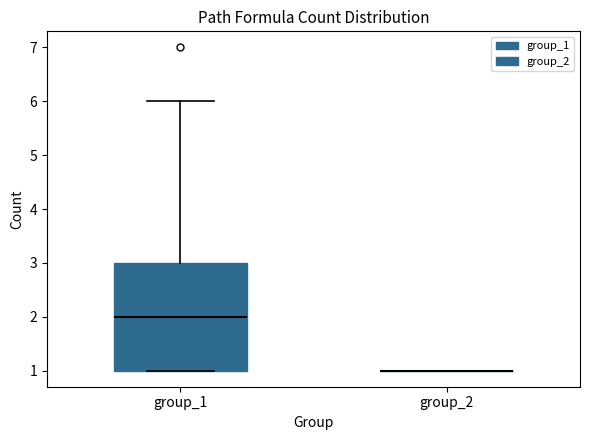

Which box is the tallest, from its lower edge to its upper edge?

group_1